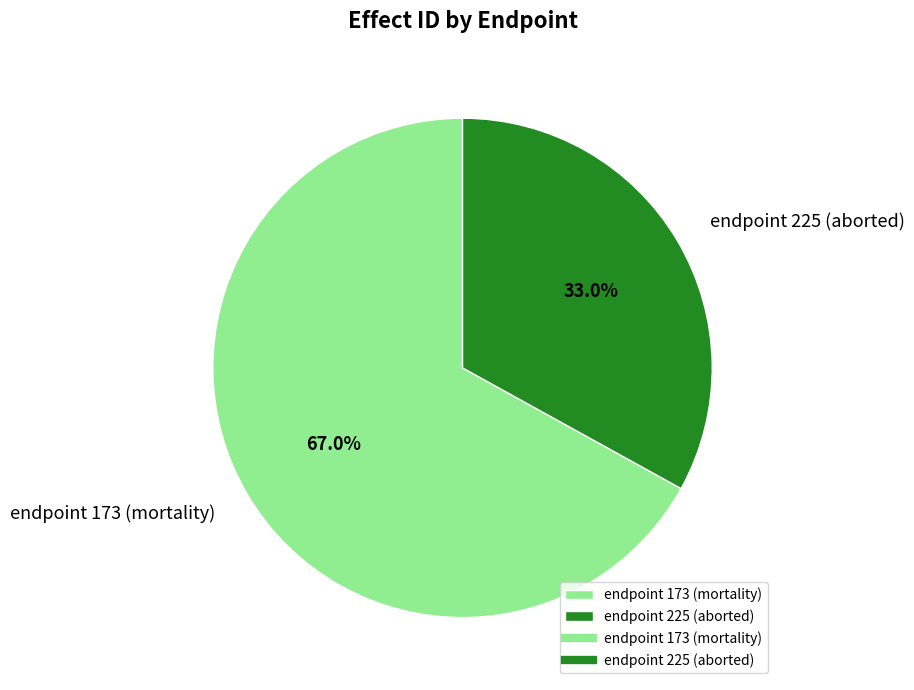

The endpoint 173 (mortality) slice represents 74% of the pie. True or false?

False